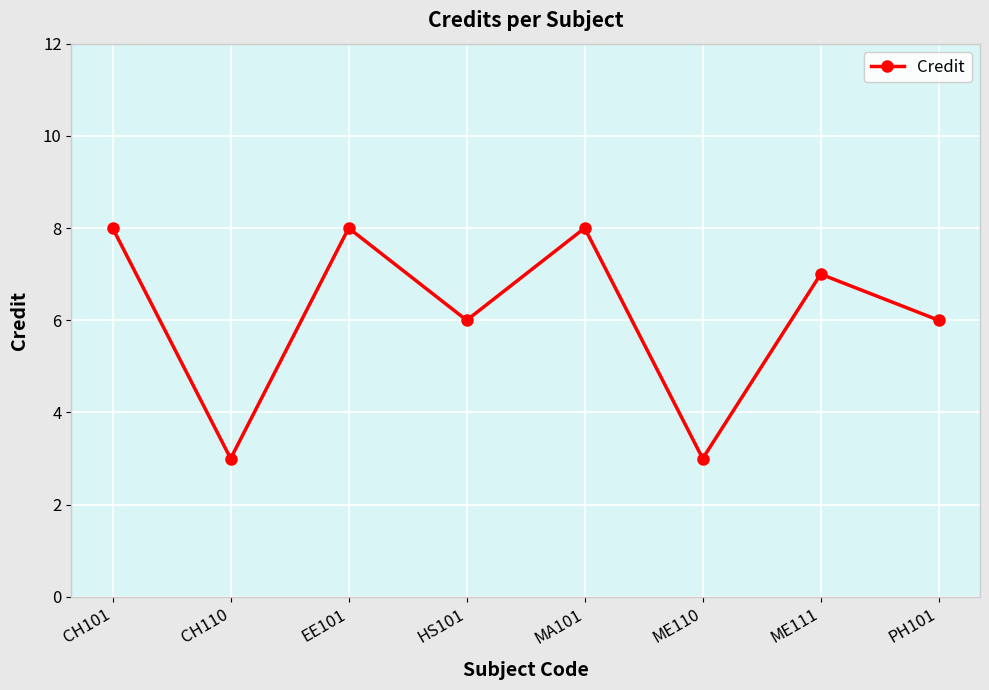

Where is the first local maximum?

EE101